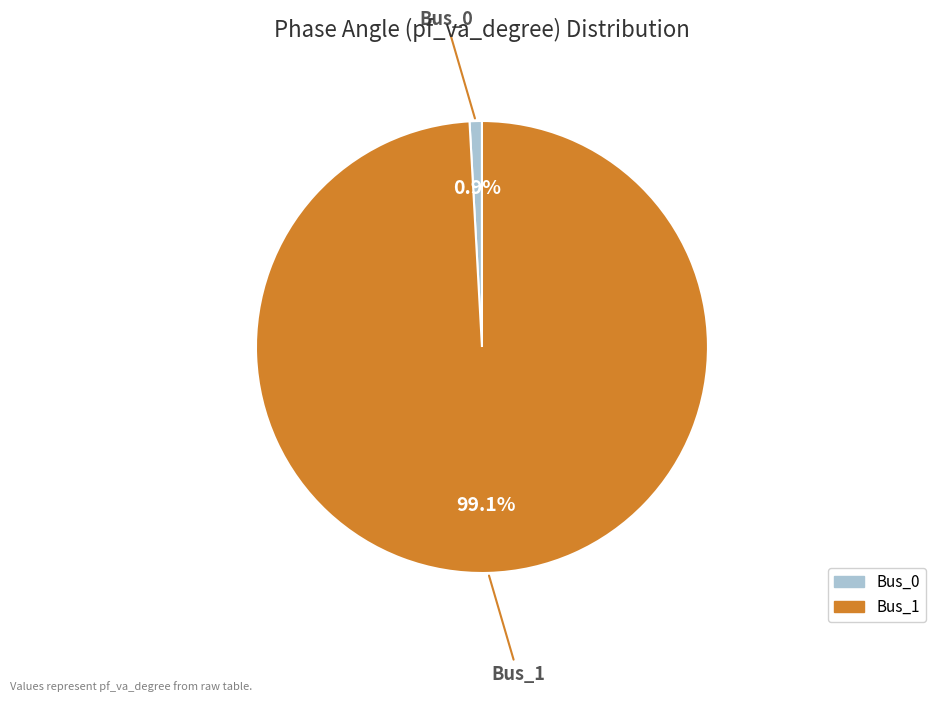

Rank the categories by value from highest to lowest.

Bus_1, Bus_0